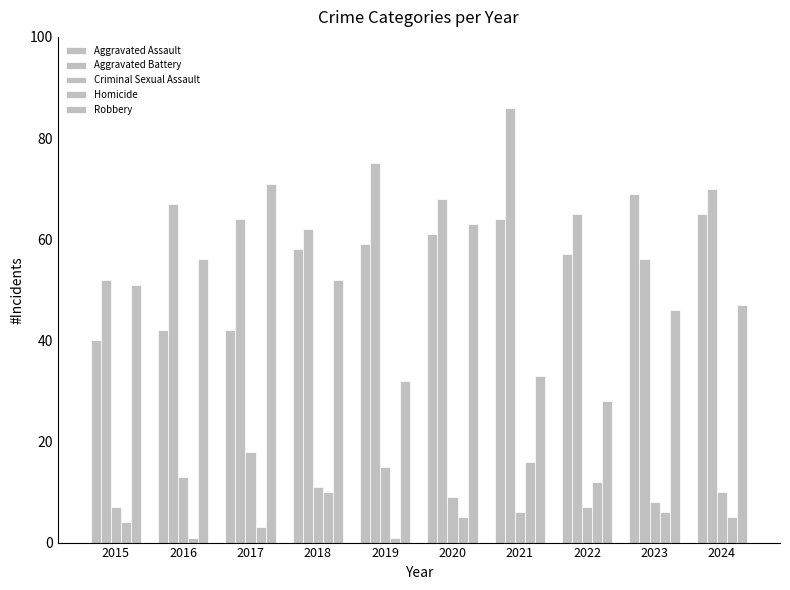

Which label corresponds to the largest value in the chart?

2021